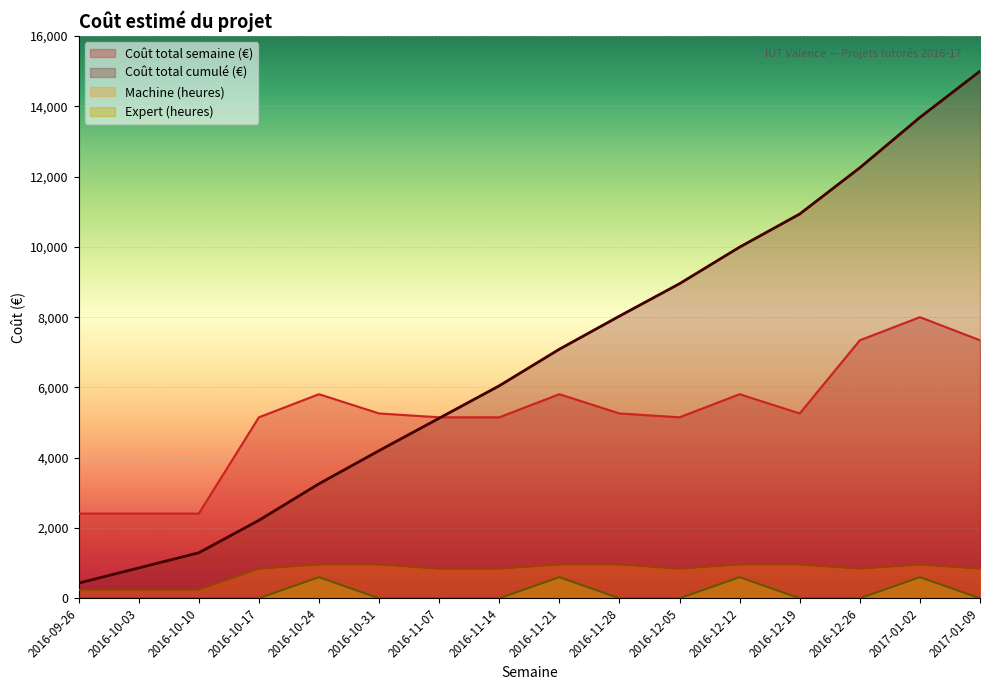

What is the maximum value for Coût total cumulé (€)?

15000.0